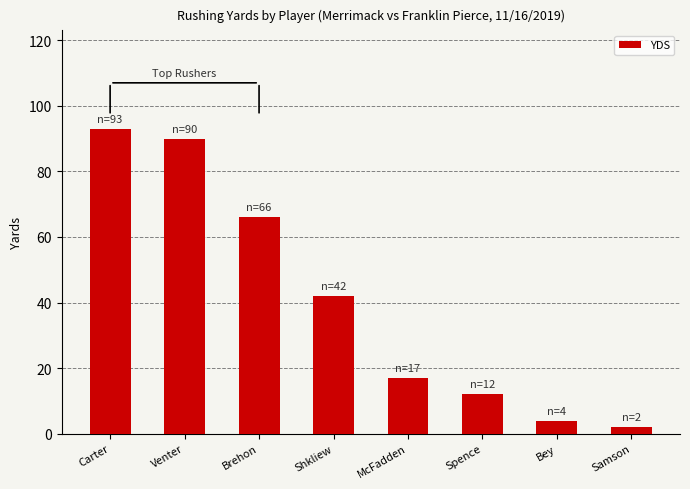

Rank the categories by value from highest to lowest.

Carter, Venter, Brehon, Shkliew, McFadden, Spence, Bey, Samson